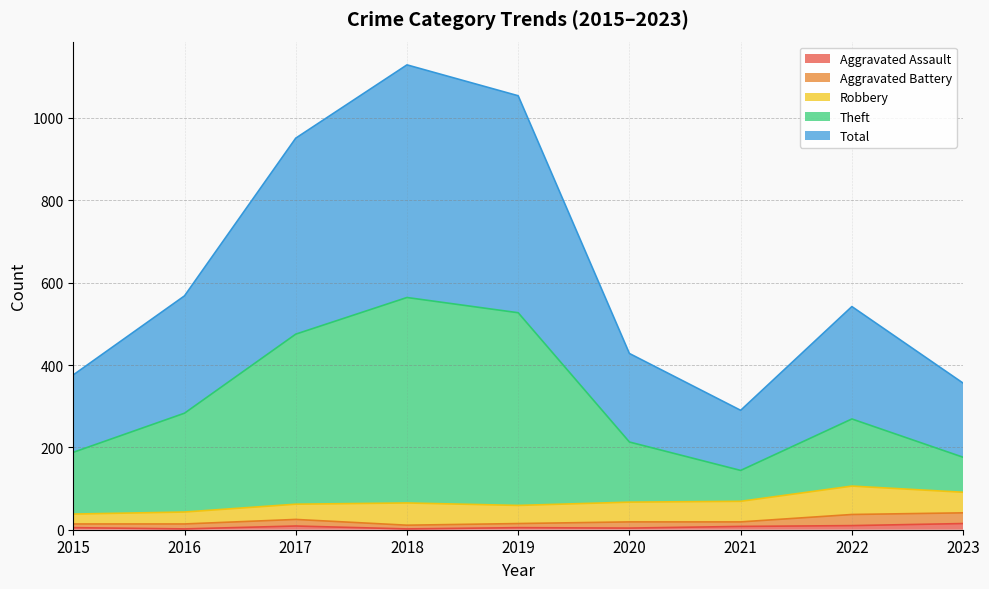

Where is Total nearest to the value 709?

2016